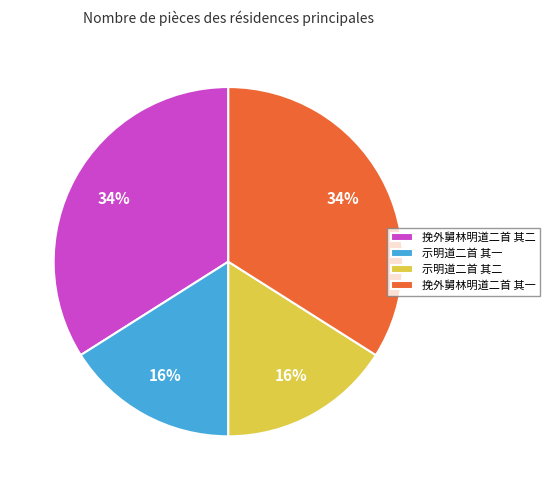

To the nearest percent, what is the combined percentage of 挽外舅林明道二首 其二 and 示明道二首 其一?

50%